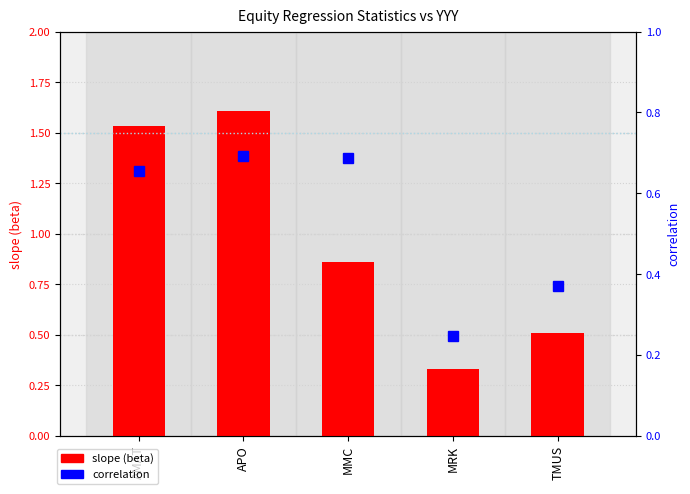

What is the approximate value of slope (beta) at APO?

1.6